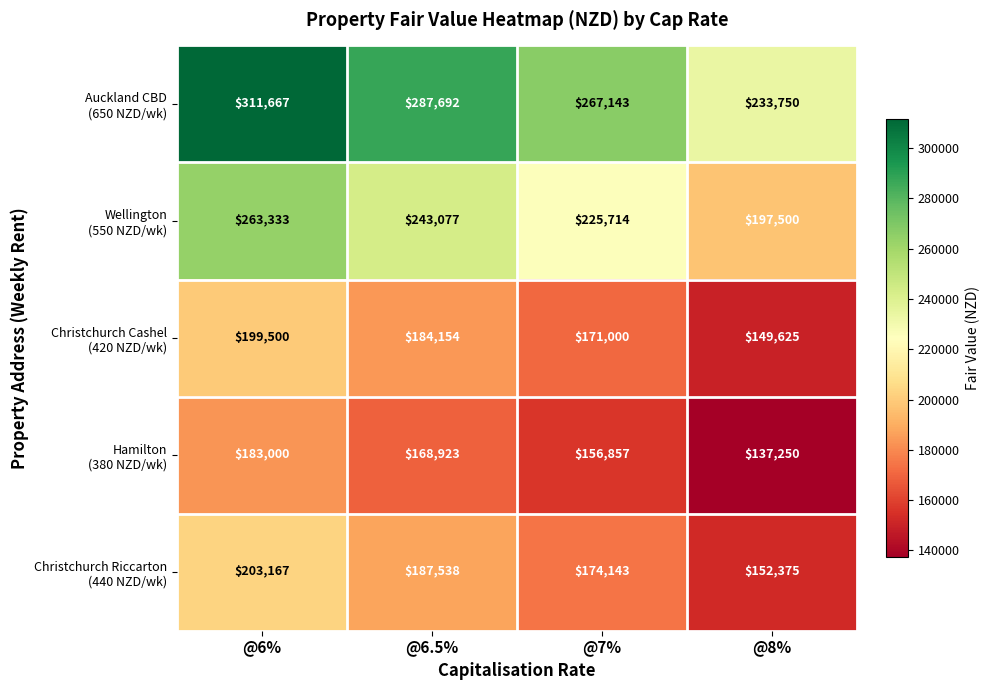

What is the difference between the highest and lowest values at @6%?

128667